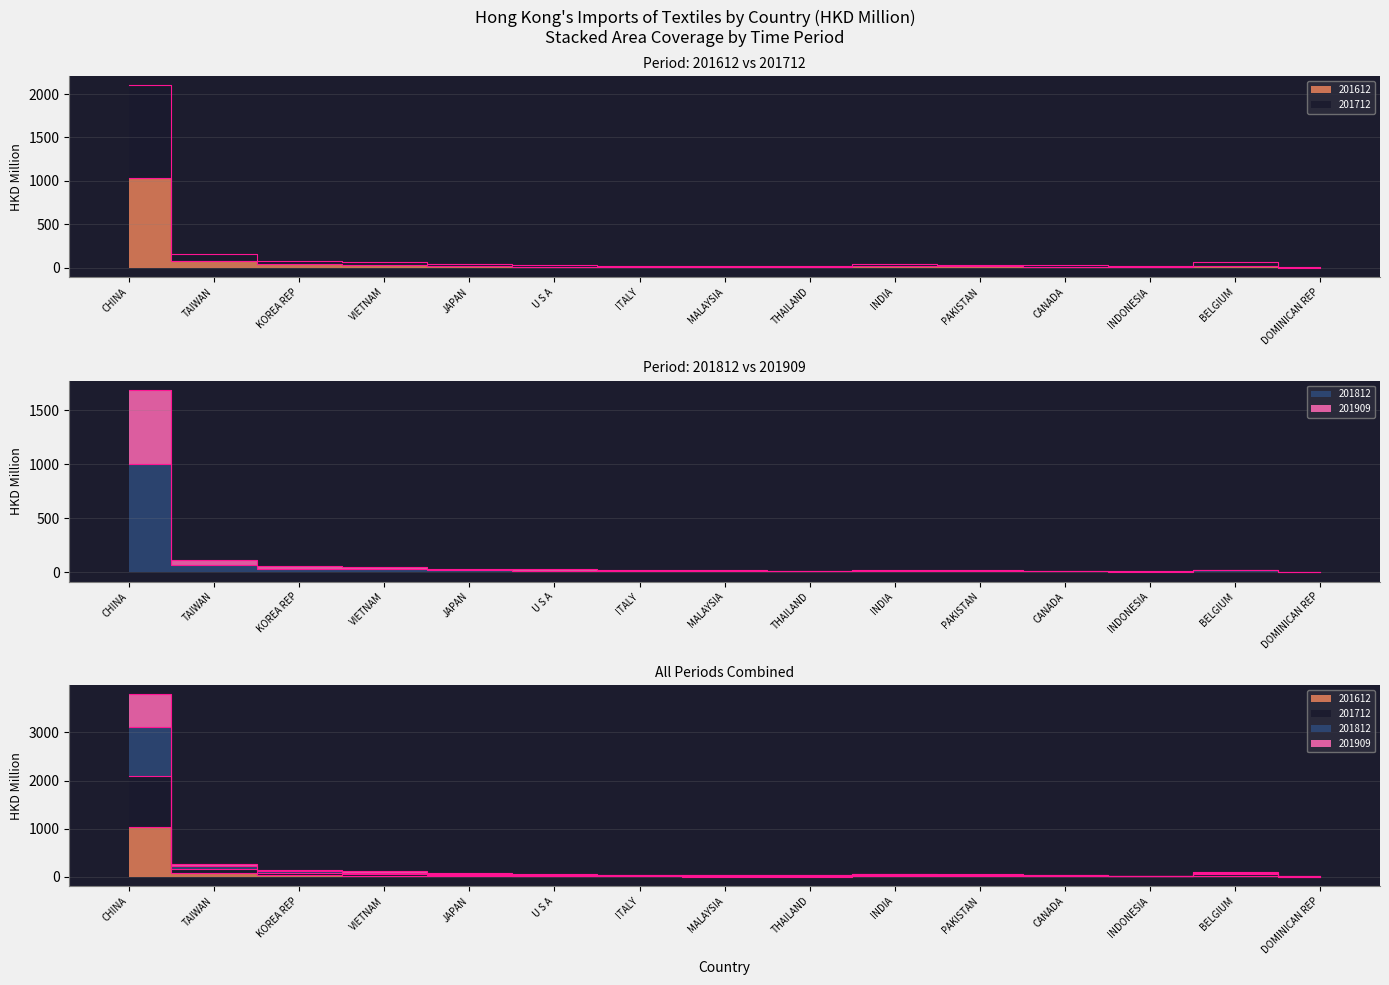

True or false: 201812 and 201909 intersect in this chart.

False